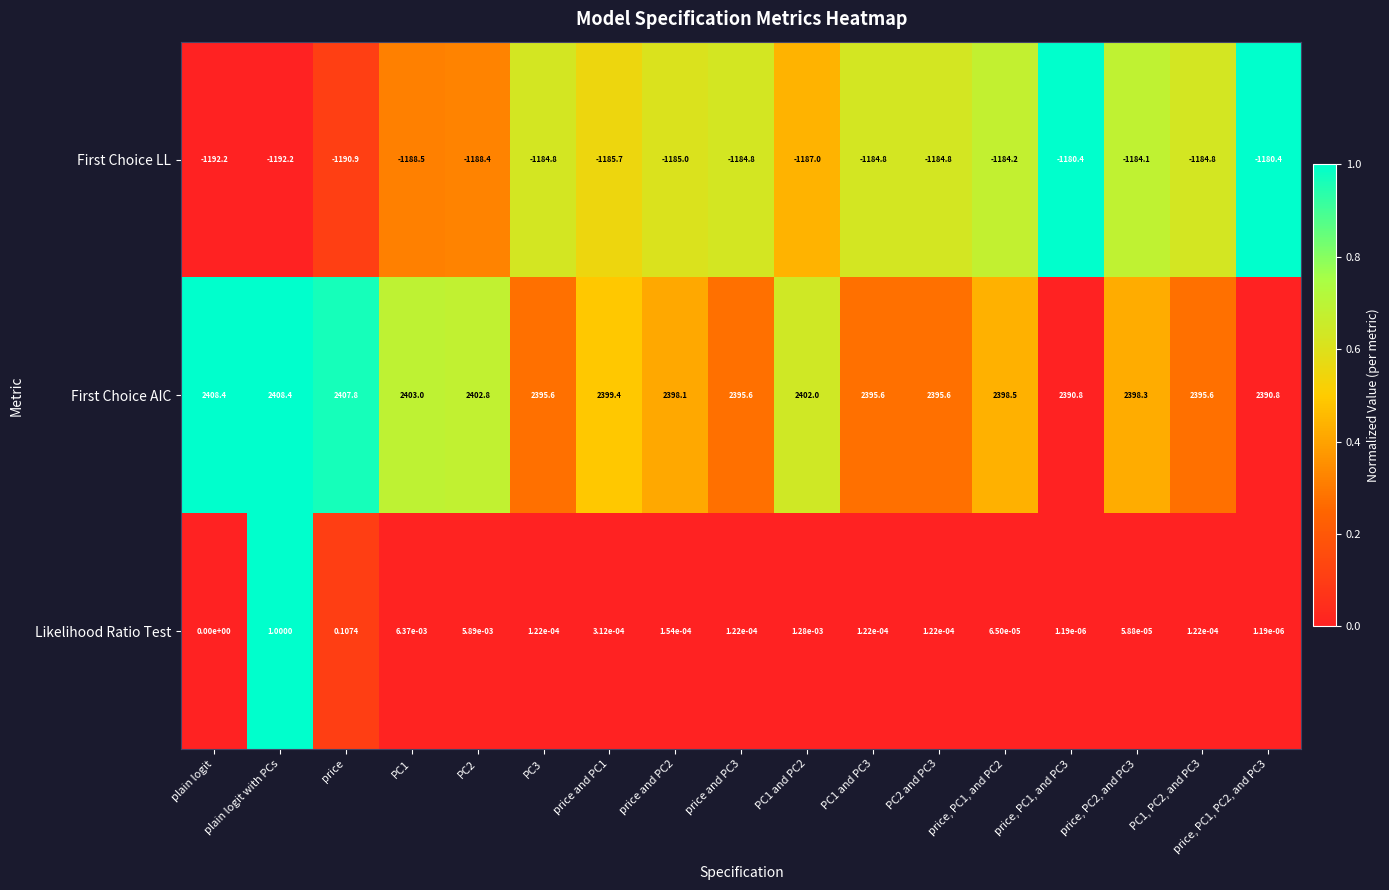

At price, PC1, and PC2, list the series in order from largest to smallest.

First Choice AIC, Likelihood Ratio Test, First Choice LL